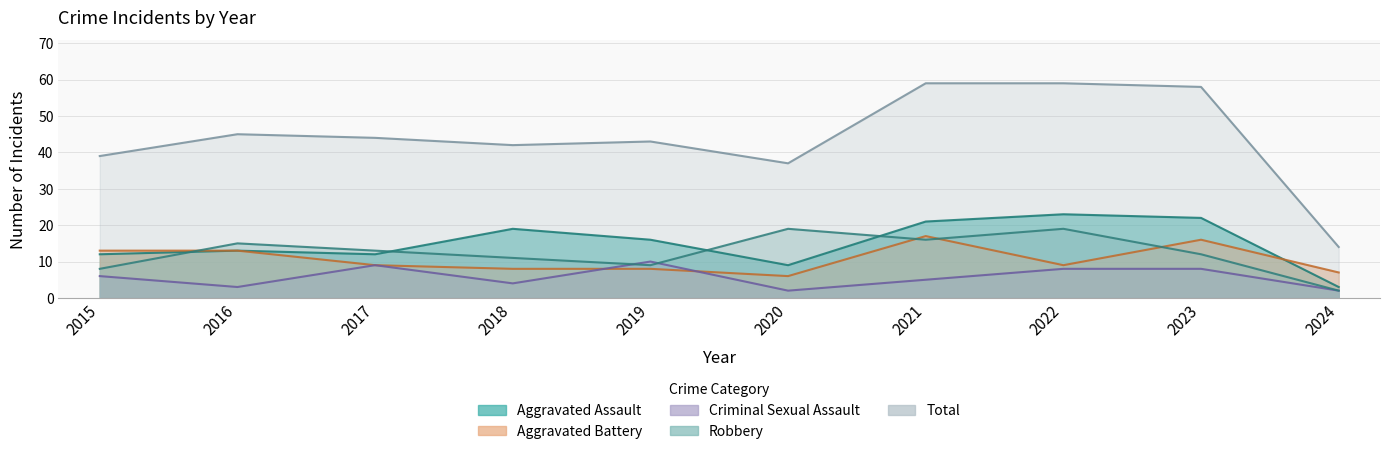

What is the total value across all series at 2024?

28